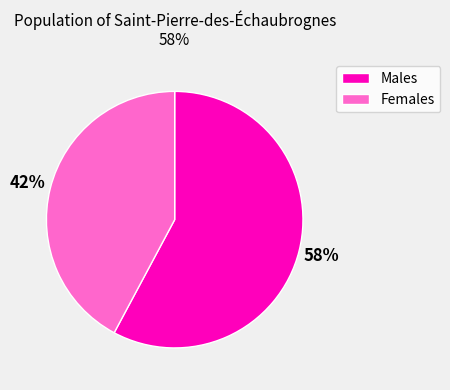

How many segments does this pie chart have?

2